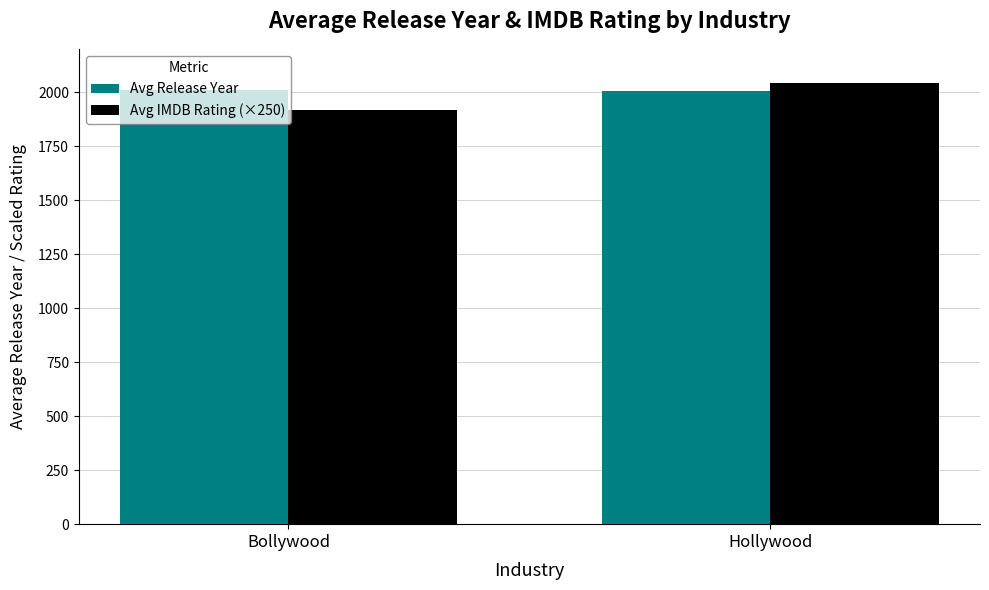

The Avg Release Year series shows 867.3 at Bollywood. True or false?

False